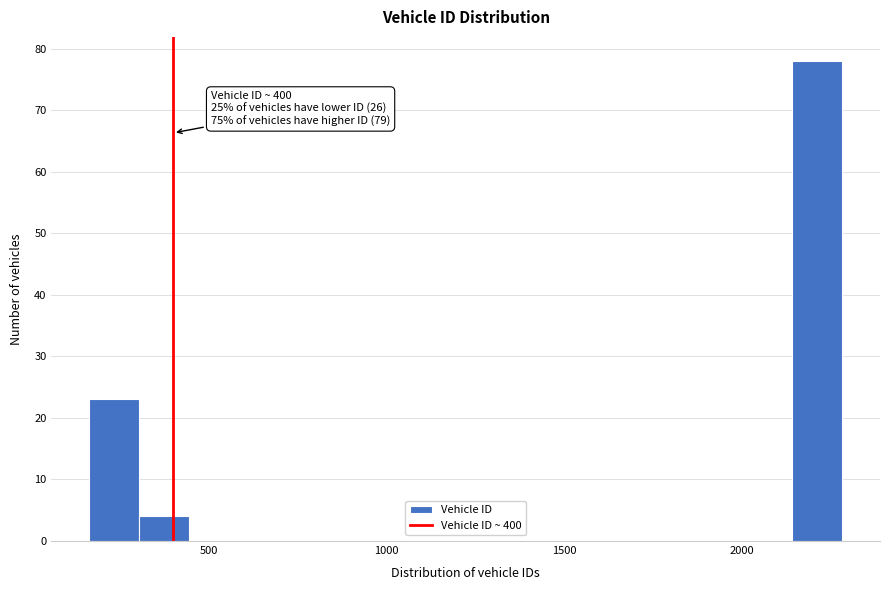

Read against the x-axis, roughly where is the centre of the tallest bar?

2200